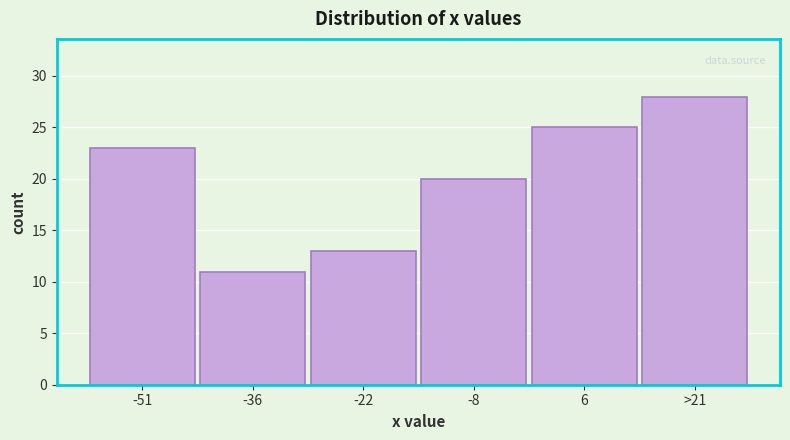

Reading left to right, transcribe all the data shown in this chart.

23	11	13	20	25	28